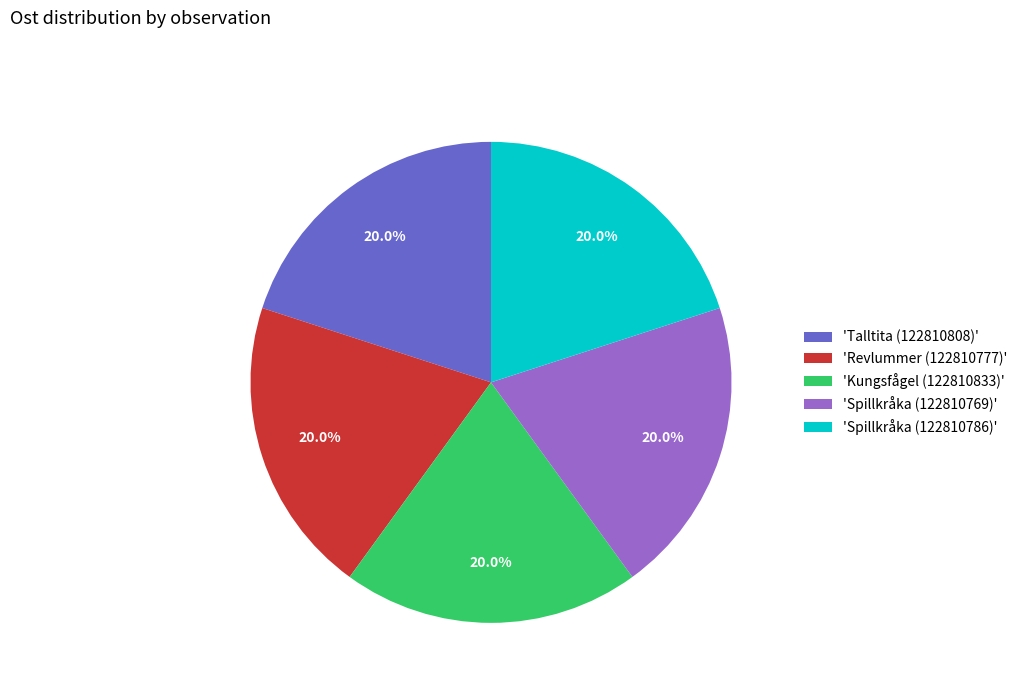

Count the number of slices in the pie.

5